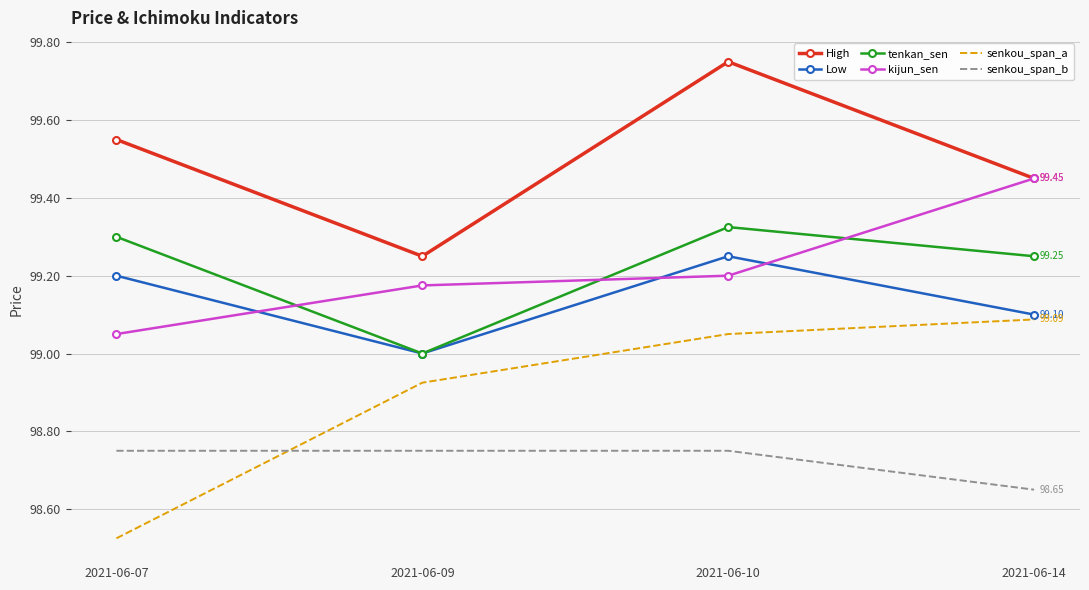

True or false: kijun_sen and senkou_span_b cross at least once.

False